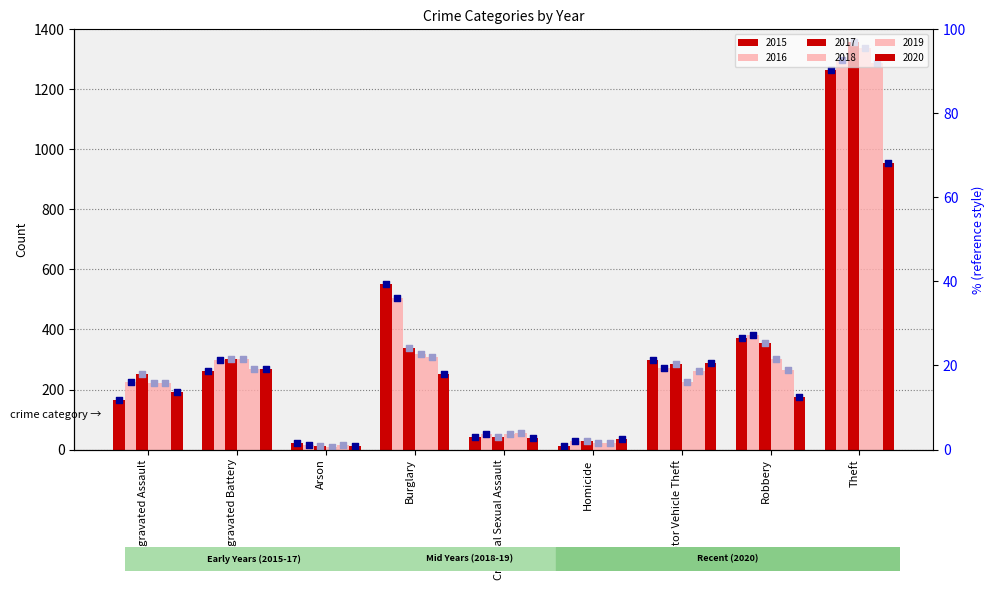

What are all the series names shown in the legend?

2015, 2016, 2017, 2018, 2019, 2020